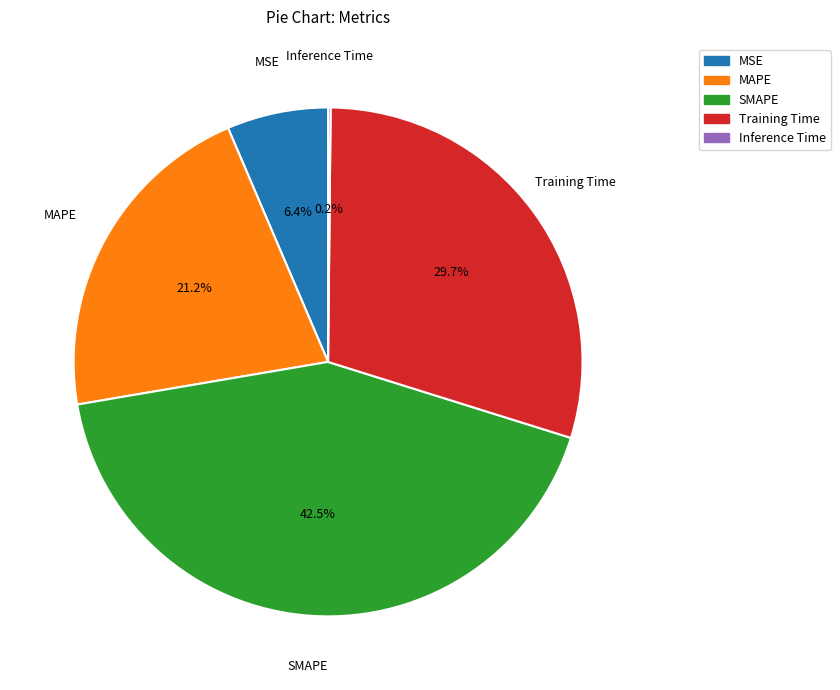

Which has a higher value, MAPE or SMAPE?

SMAPE